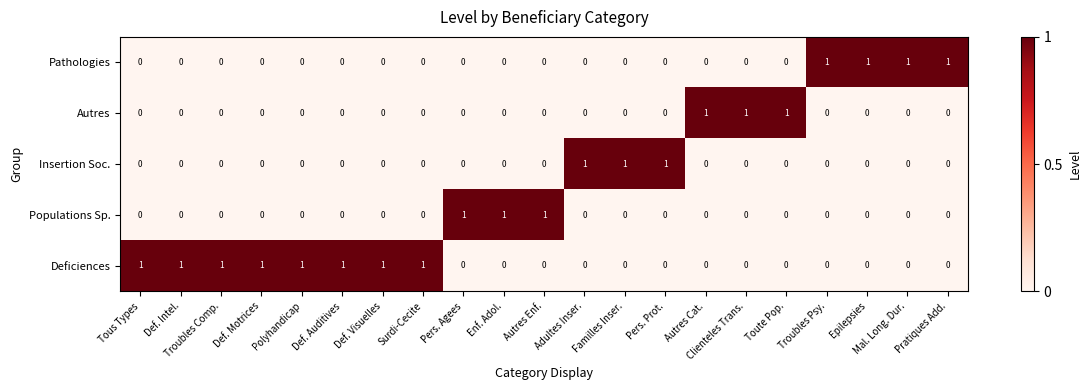

At how many categories does at least one series exceed 0?

21